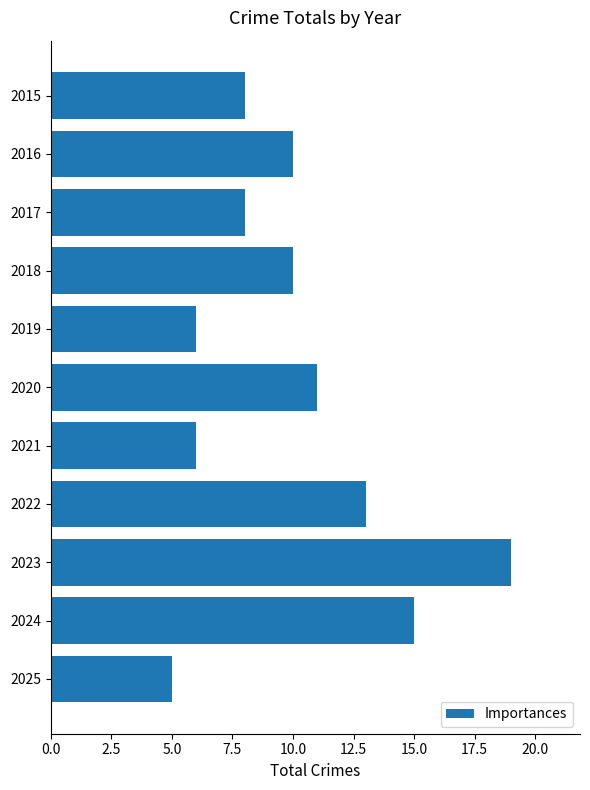

Reading bottom to top, transcribe all the data shown in this chart.

5	15	19	13	6	11	6	10	8	10	8